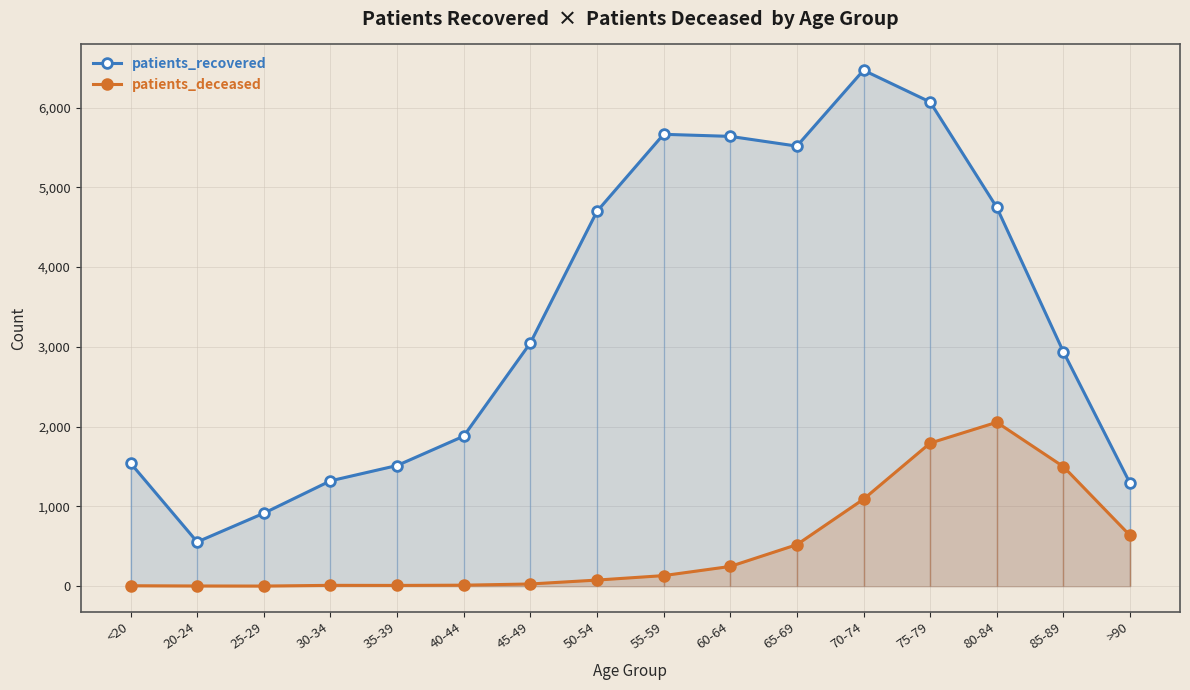

Between 85-89 and 55-59, which is larger?

55-59